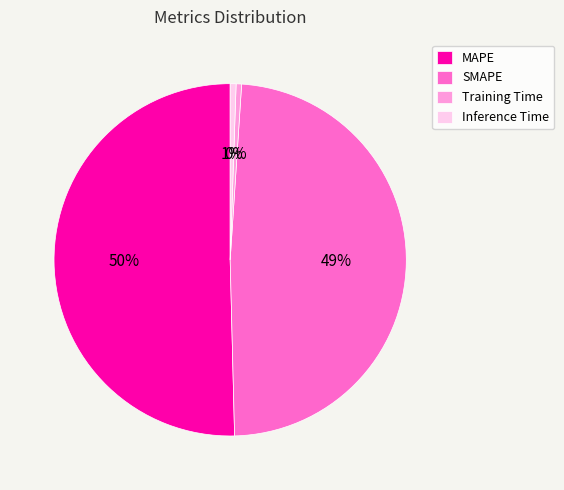

Approximately how many times larger is the value at SMAPE compared to MAPE?

1.0